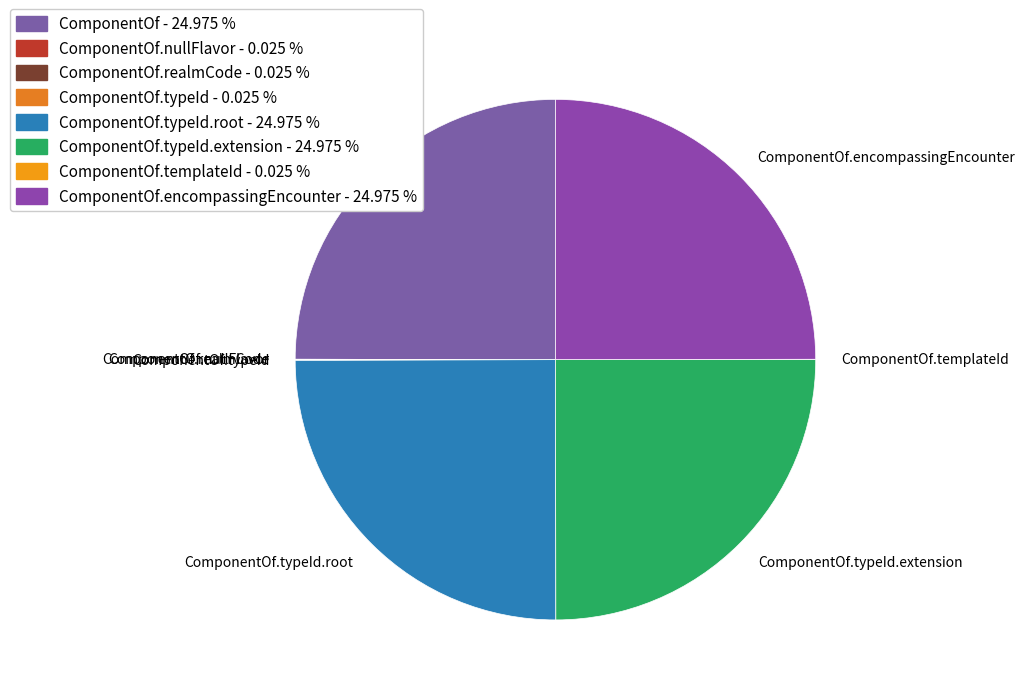

Does any single category account for the majority?

No